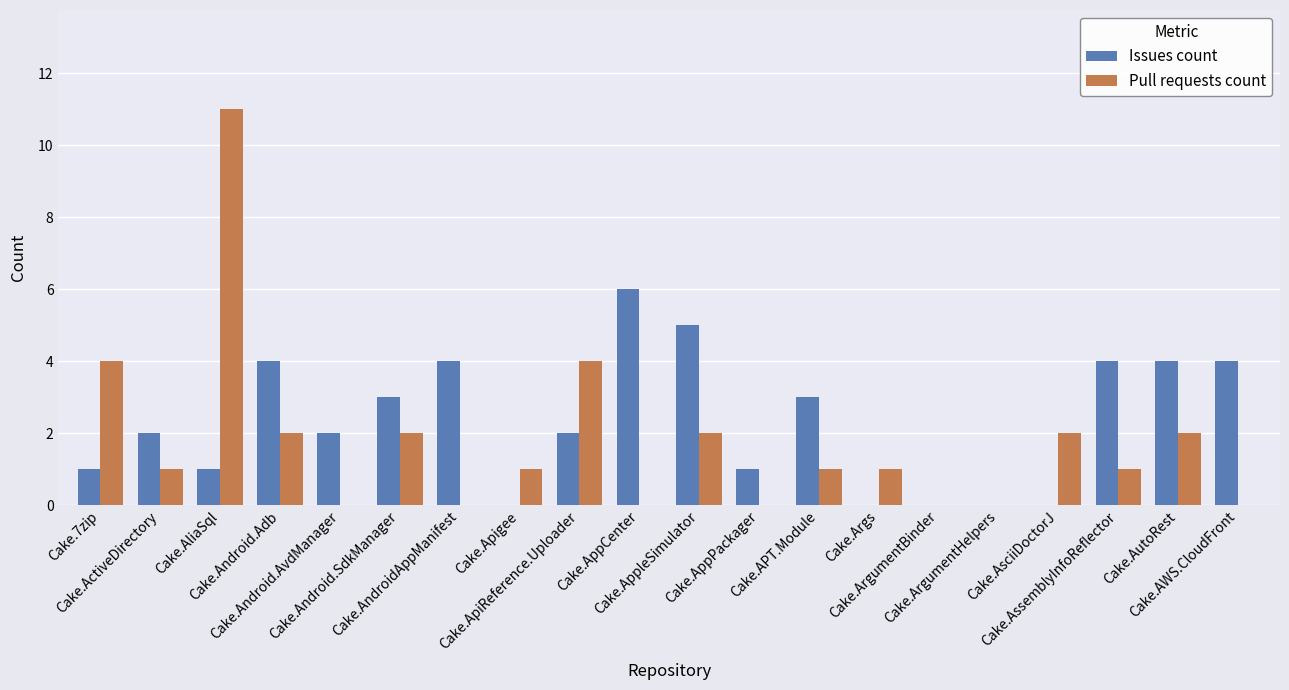

What is the sum of all Issues count values?

46